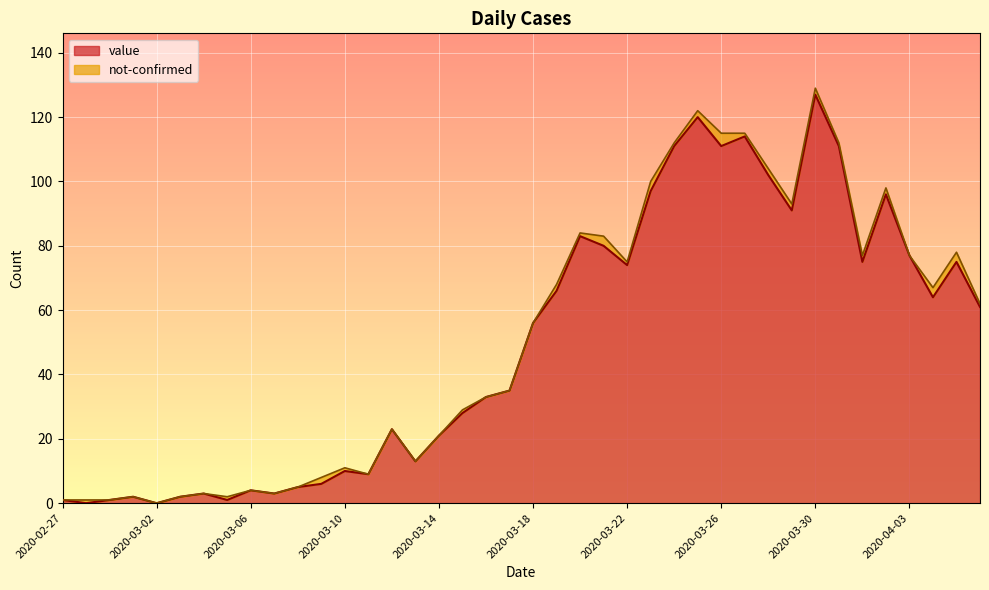

At which label does value reach its peak?

2020-03-30